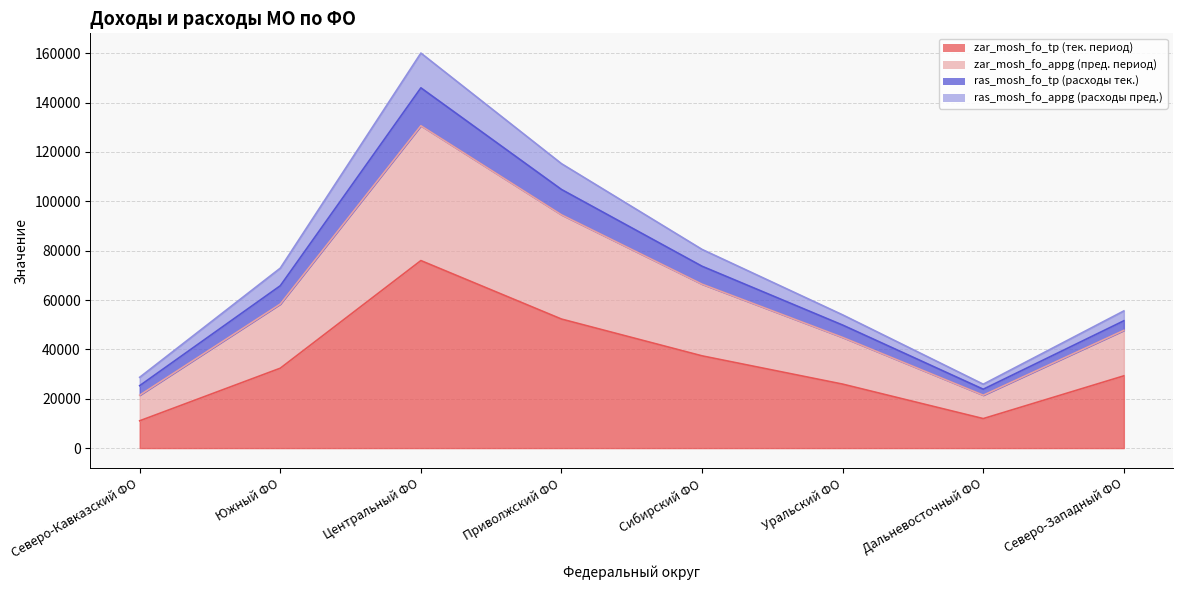

How many categories are shown in the chart?

8